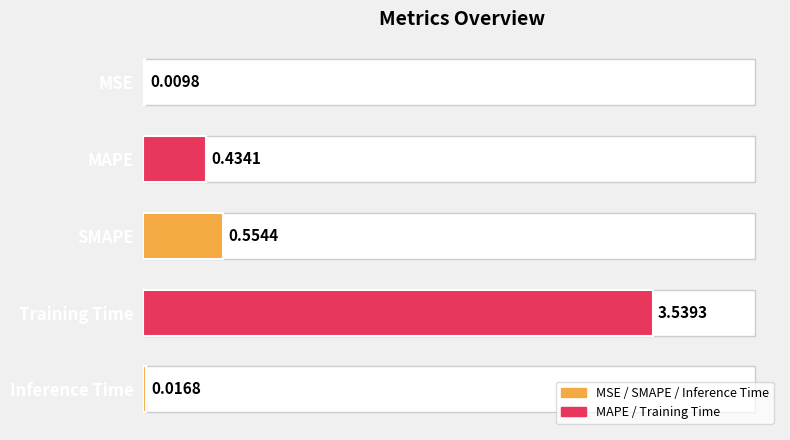

Which category has the highest value across all series?

Training Time